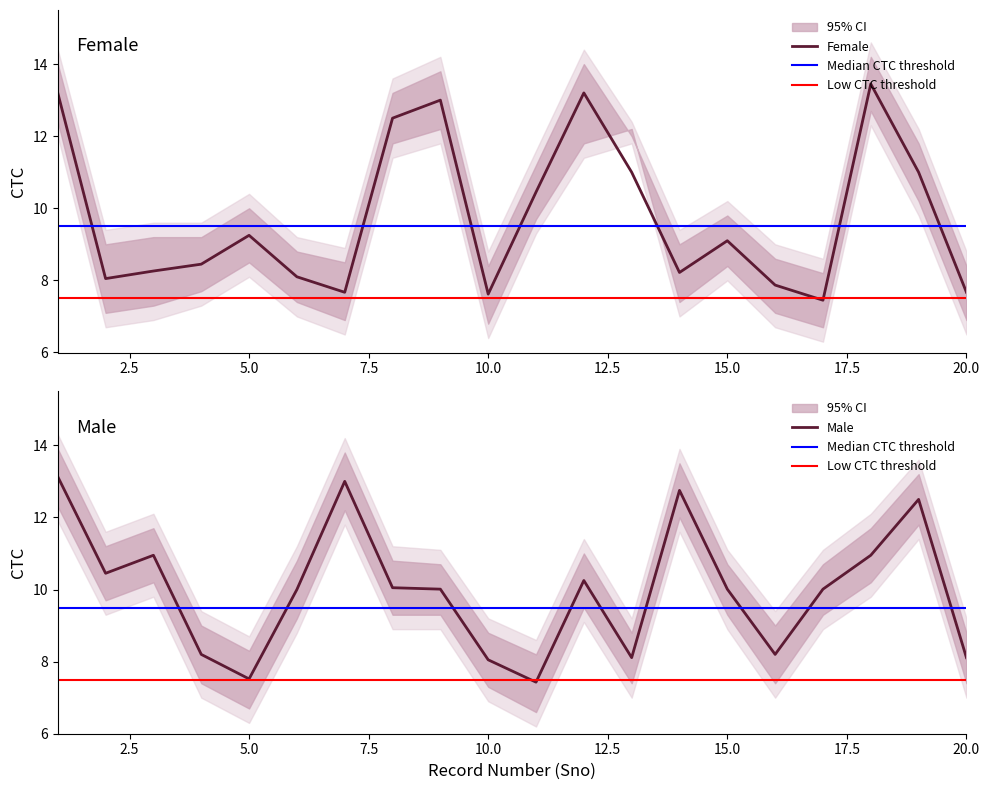

How many data points in Male are above 10?

12